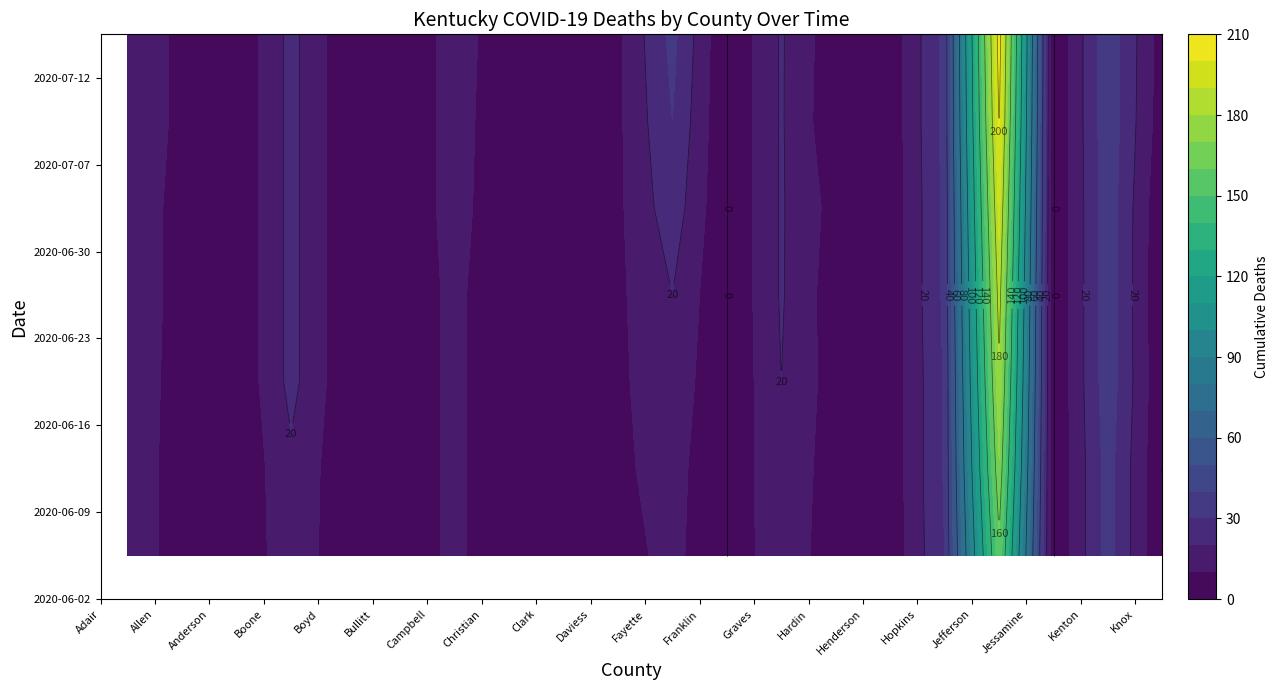

At how many categories does at least one series exceed 42?

1